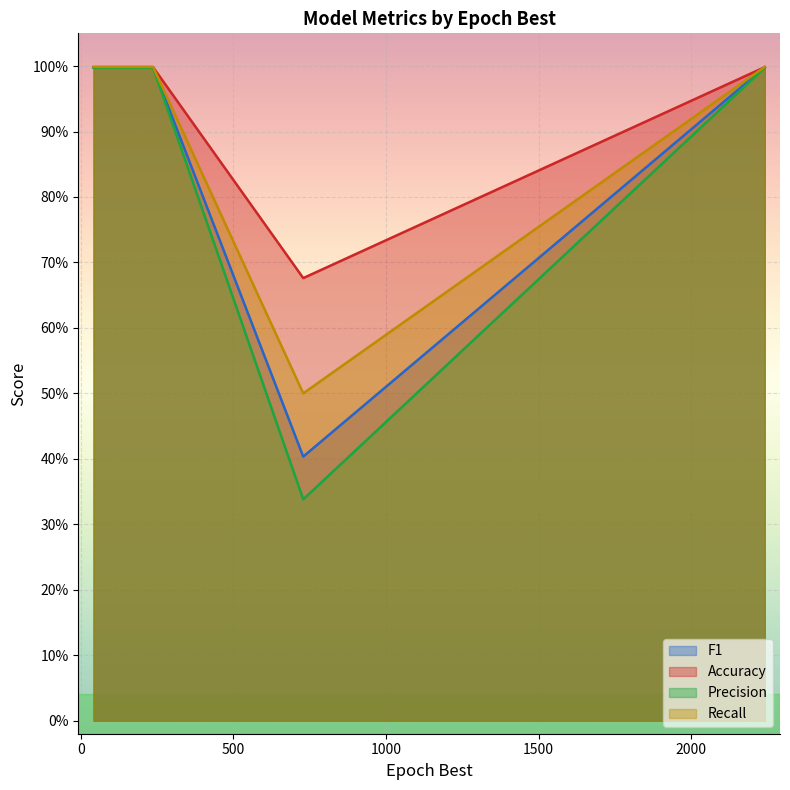

Does the chart display data point markers on the line(s)?

No